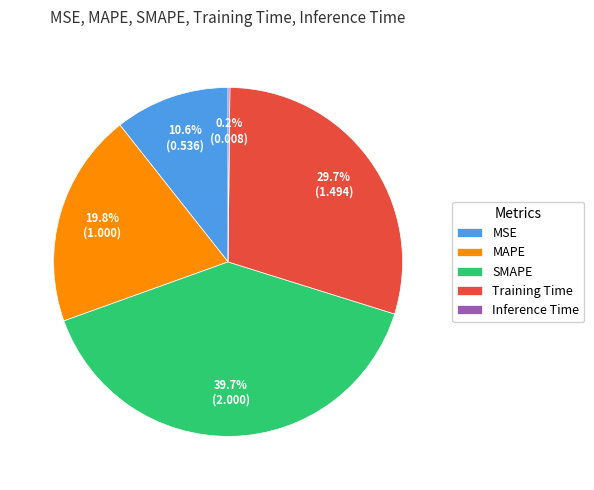

Combined, what portion of the pie is SMAPE and MAPE?

59.5%